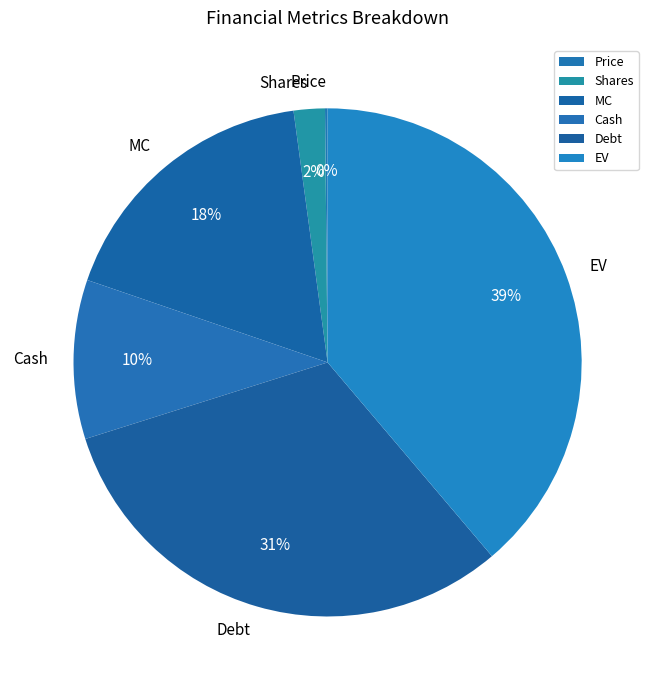

Is the sum of Cash and MC greater than half?

No